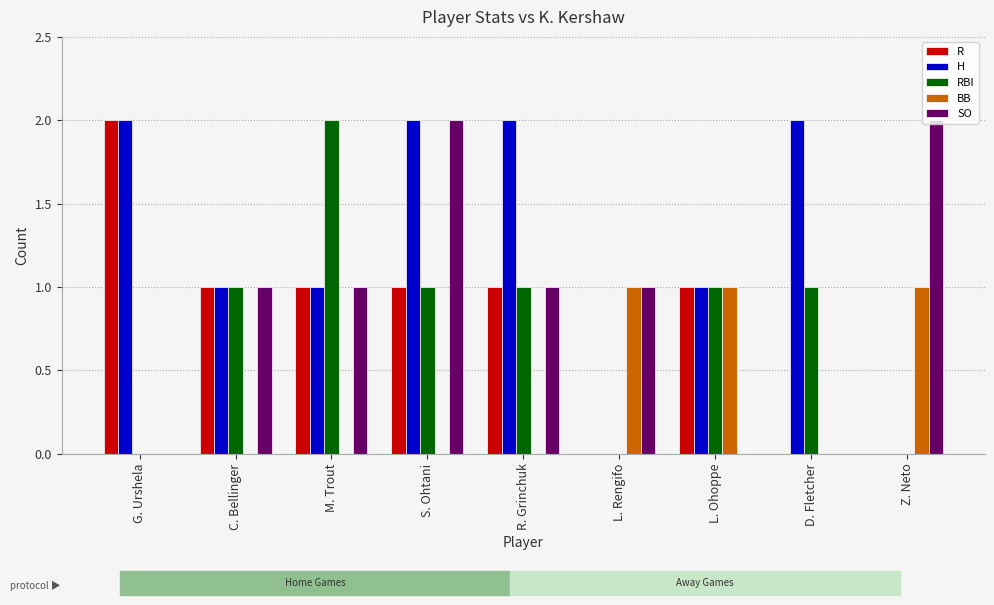

What is the sum of all SO values?

8